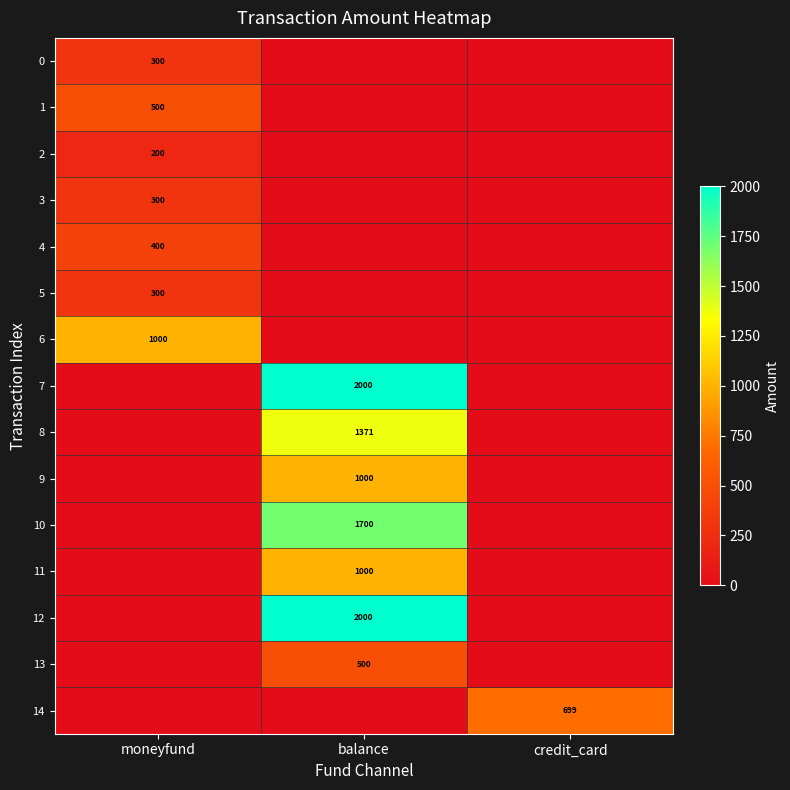

True or false: 0 has a value of 111 at moneyfund.

False